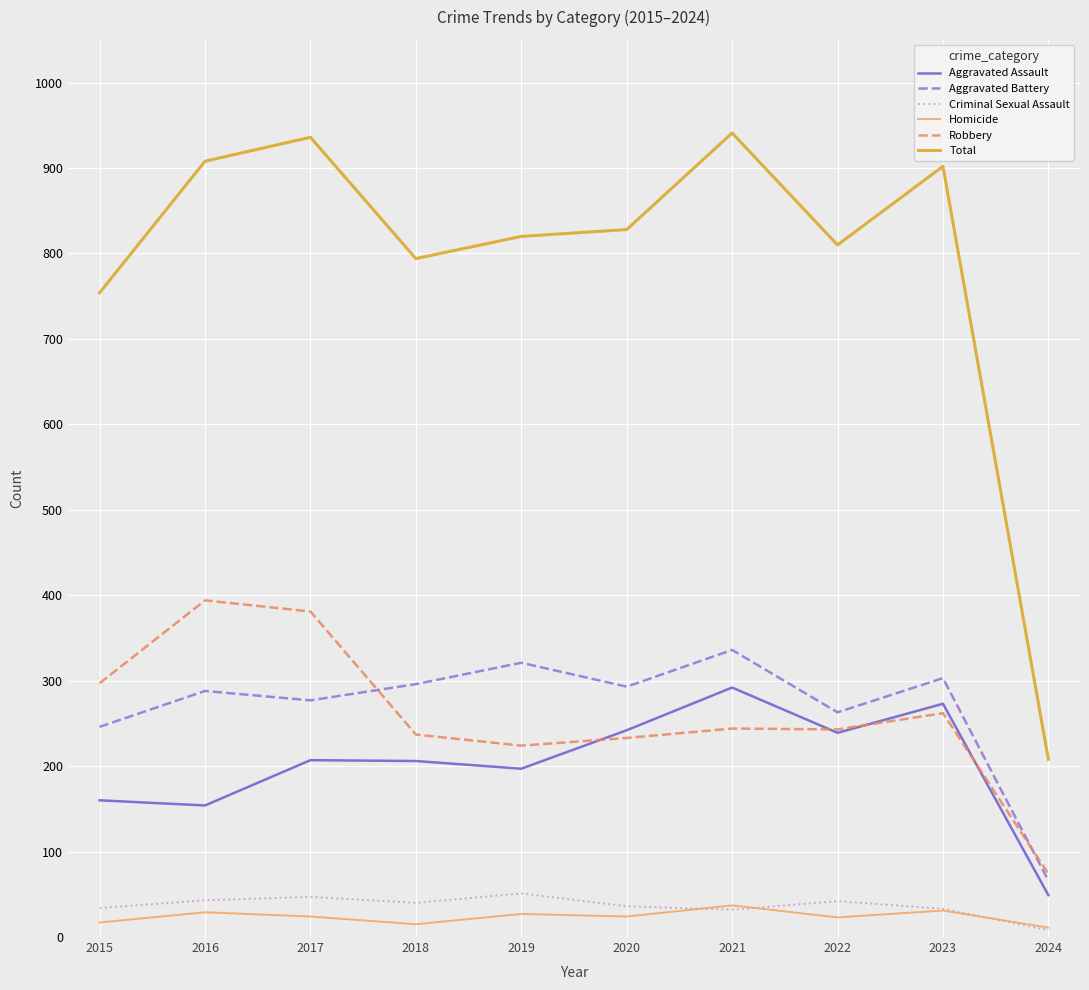

What value does the Aggravated Assault series have at 2021?

292